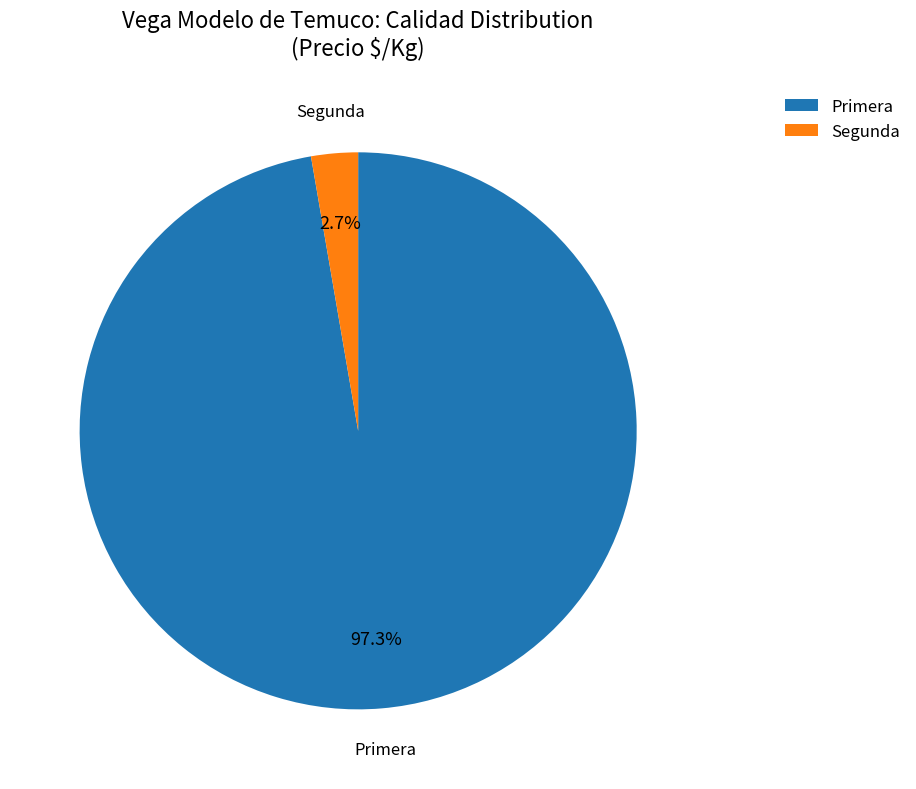

Combined, what portion of the pie is Primera and Segunda?

100.0%